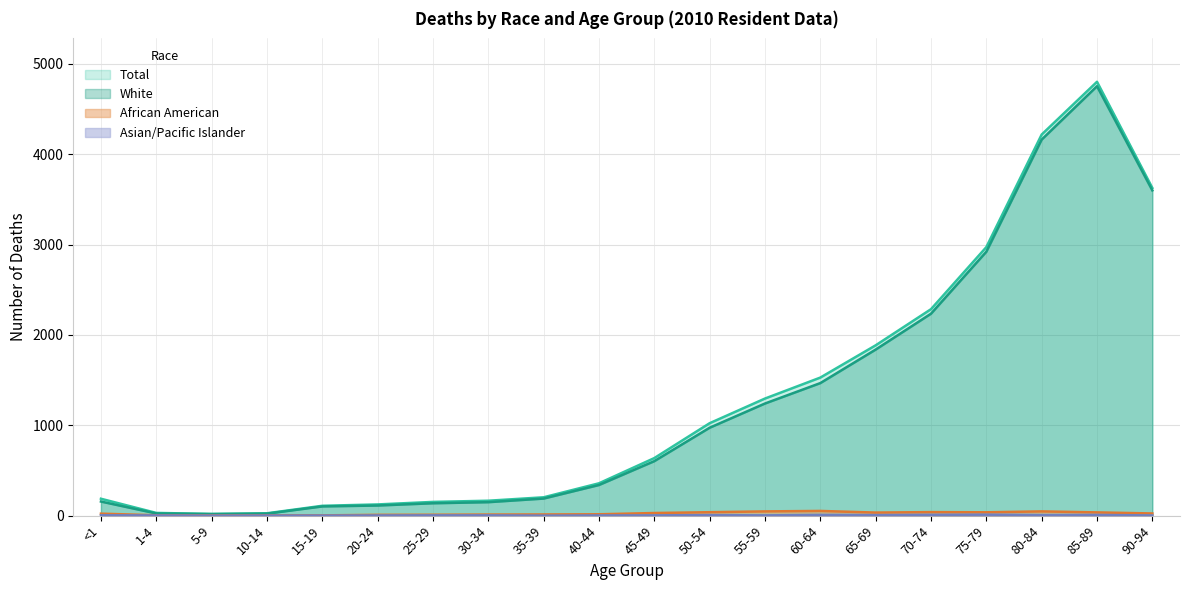

At which label is Total closest to 2410?

70-74